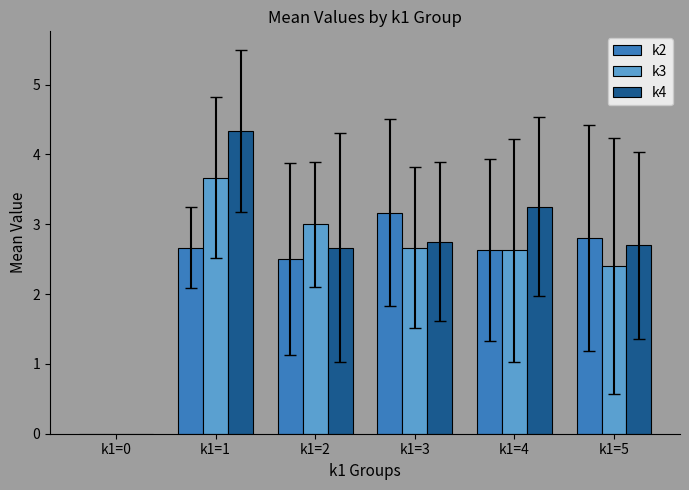

Read the k2 value at k1=3.

3.2